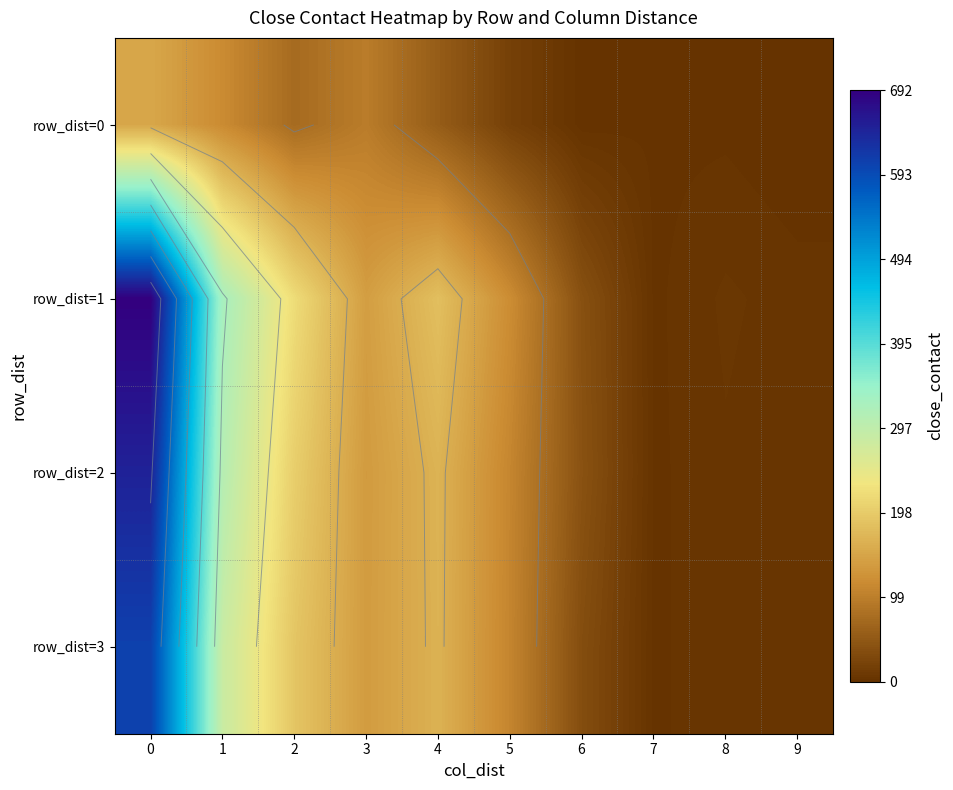

What is the maximum value for row_2?

647